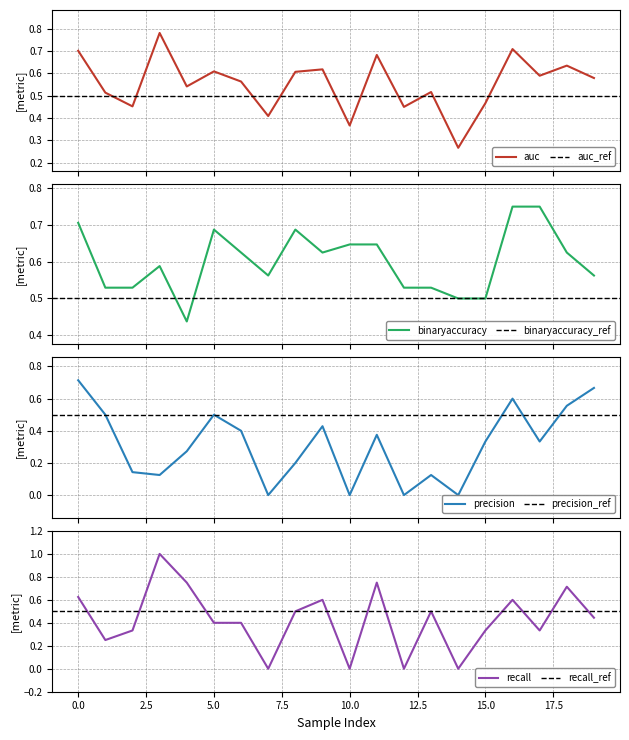

What is the difference between the second highest and minimum values in the binaryaccuracy series?

0.3